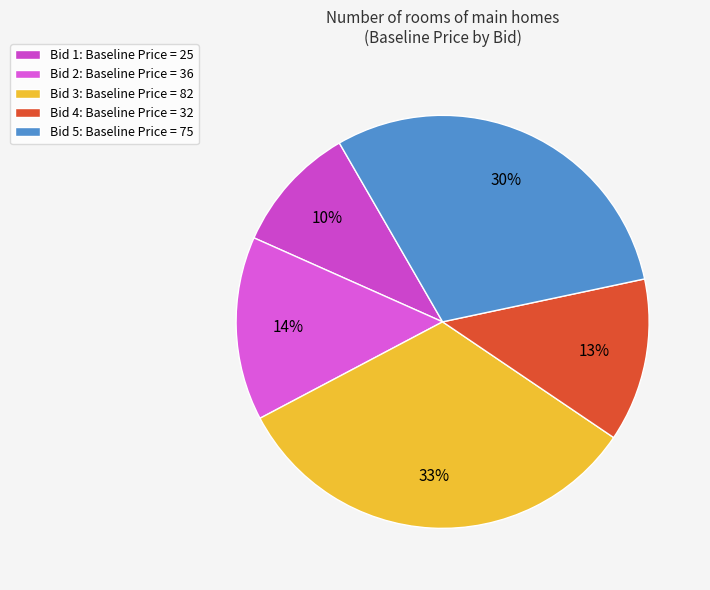

How many slices are in this pie chart?

5